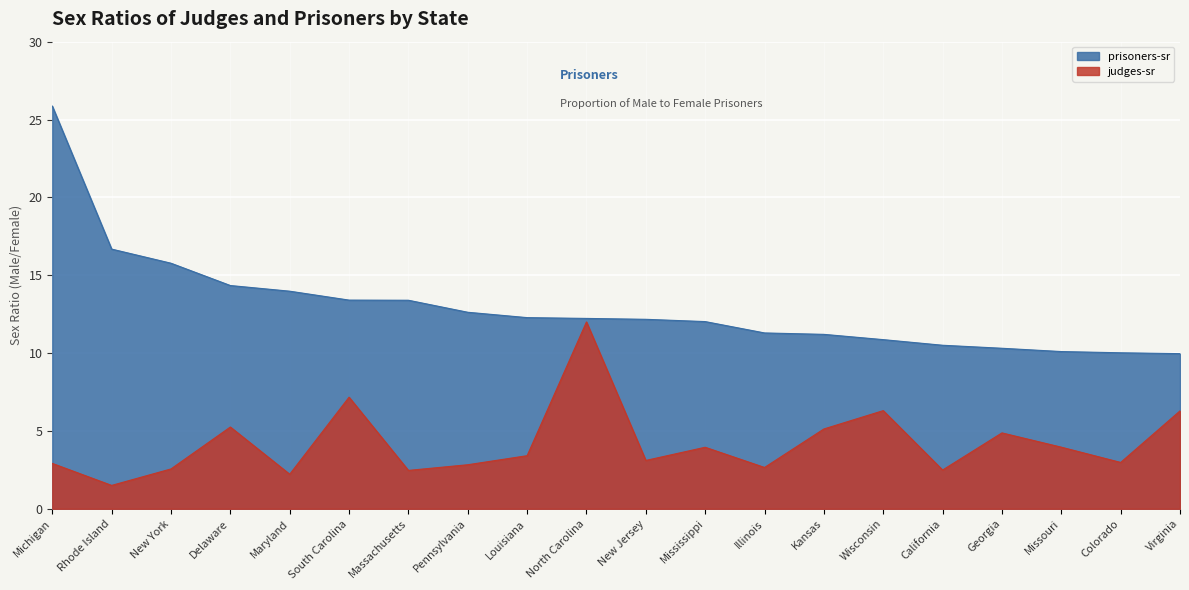

Is it true that prisoners-sr equals 12.3 at Louisiana?

True